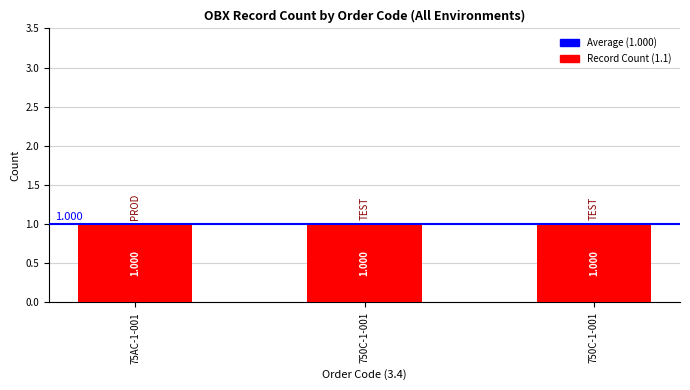

At which category does the chart reach its peak across all series?

75AC-1-001